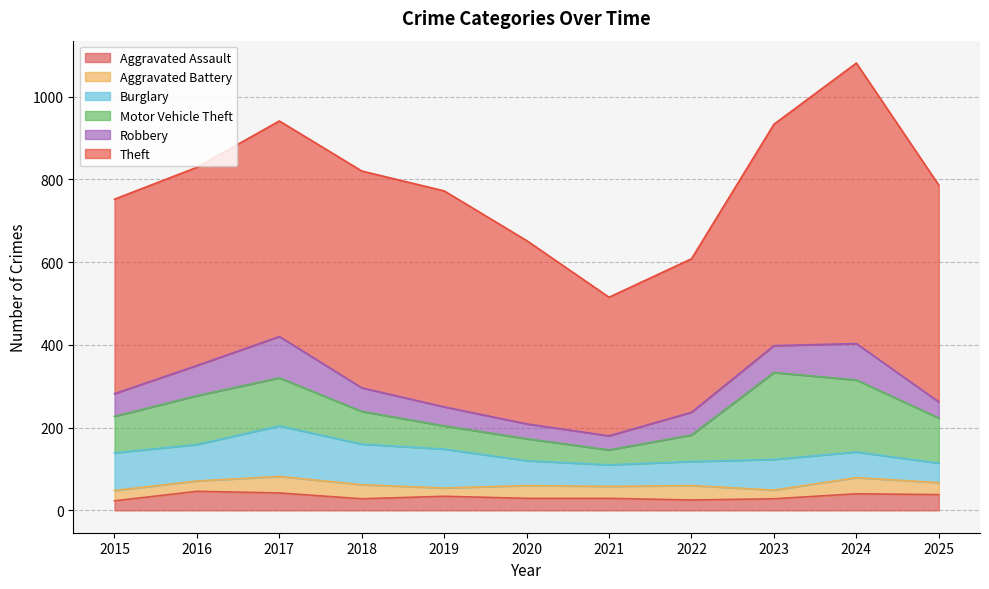

Is it true that Aggravated Assault equals 40 at 2024?

True